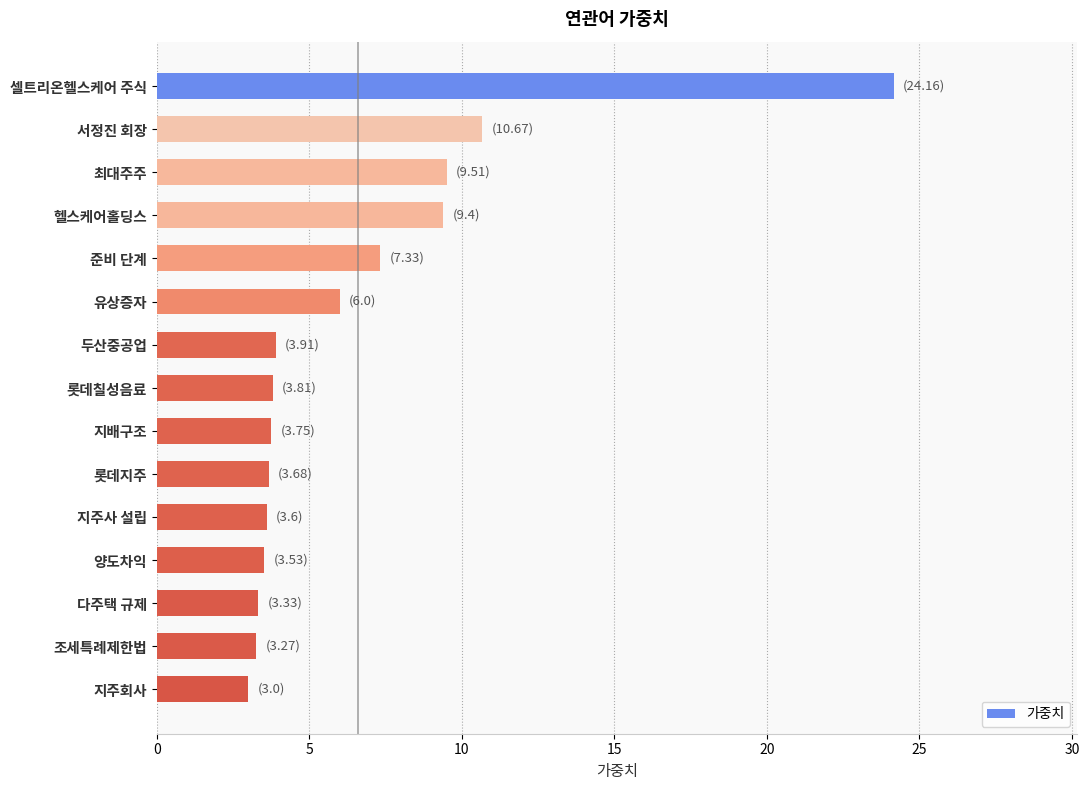

What is the smallest value displayed?

3.0